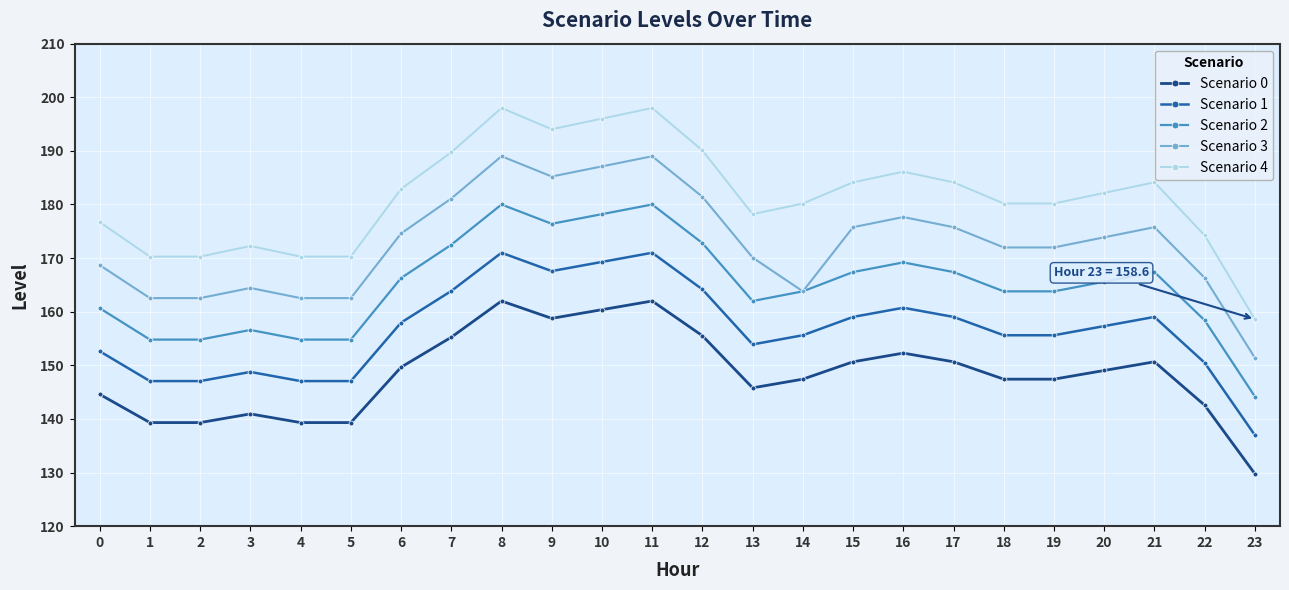

At which category does the chart reach its minimum across all series?

23